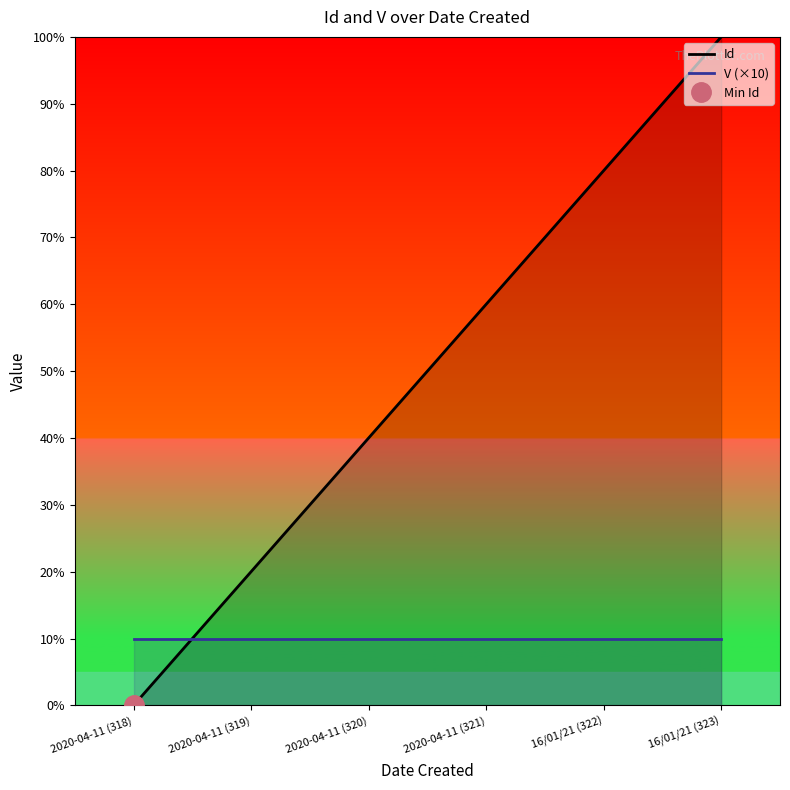

What is the value of the Id point at the 3rd from the left?

40